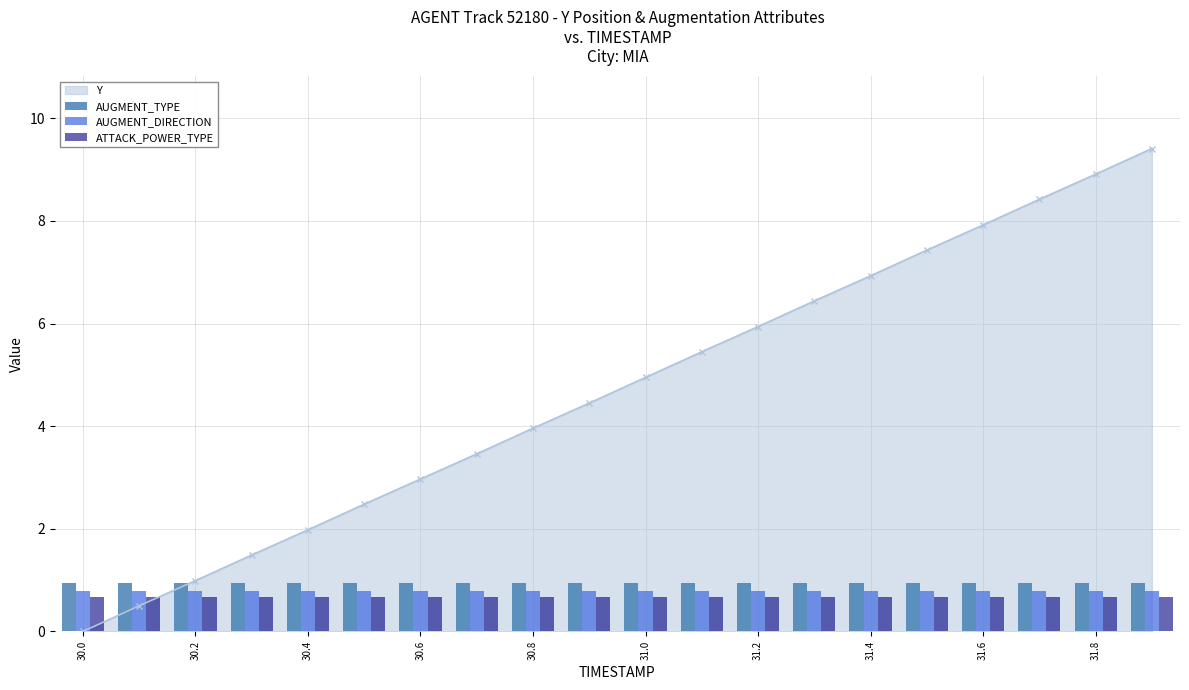

The Y series shows 6.9 at 31.4. True or false?

True